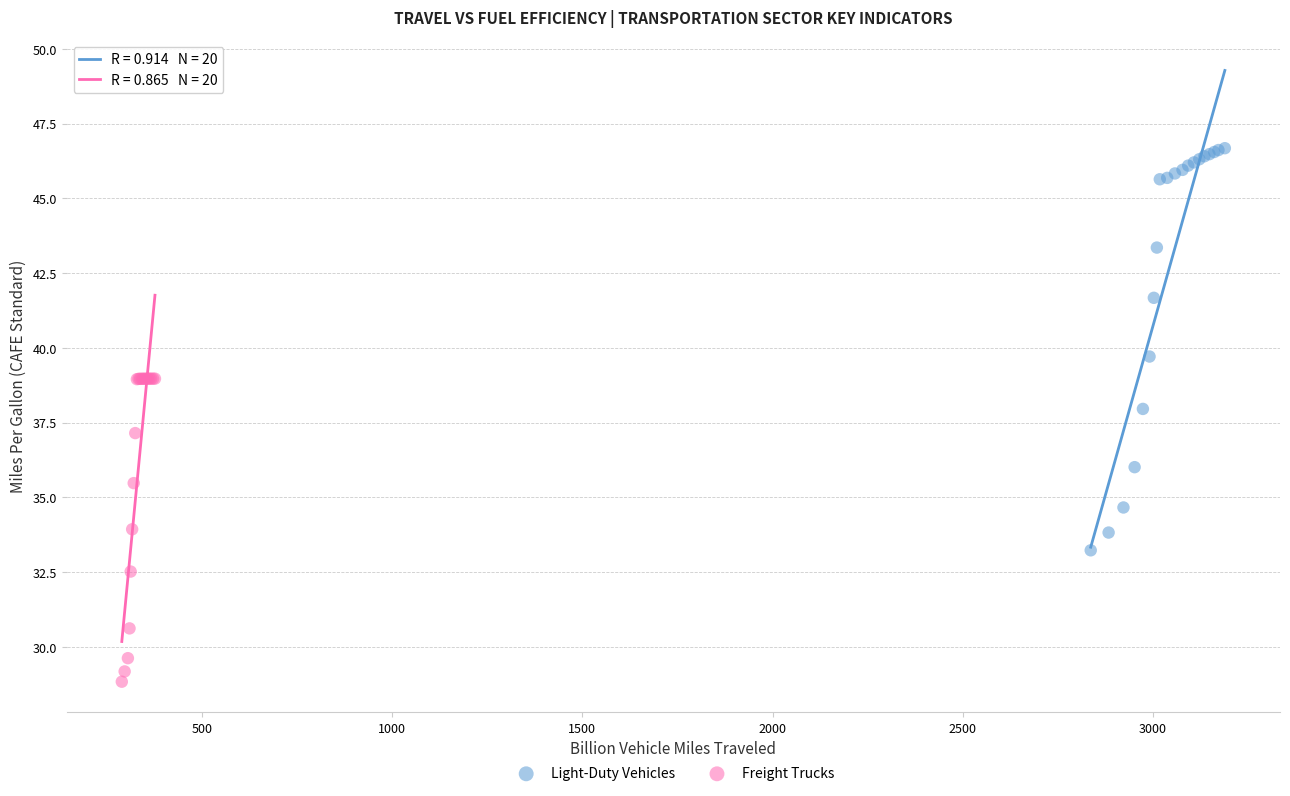

Which series reaches the minimum Y coordinate?

Freight Trucks